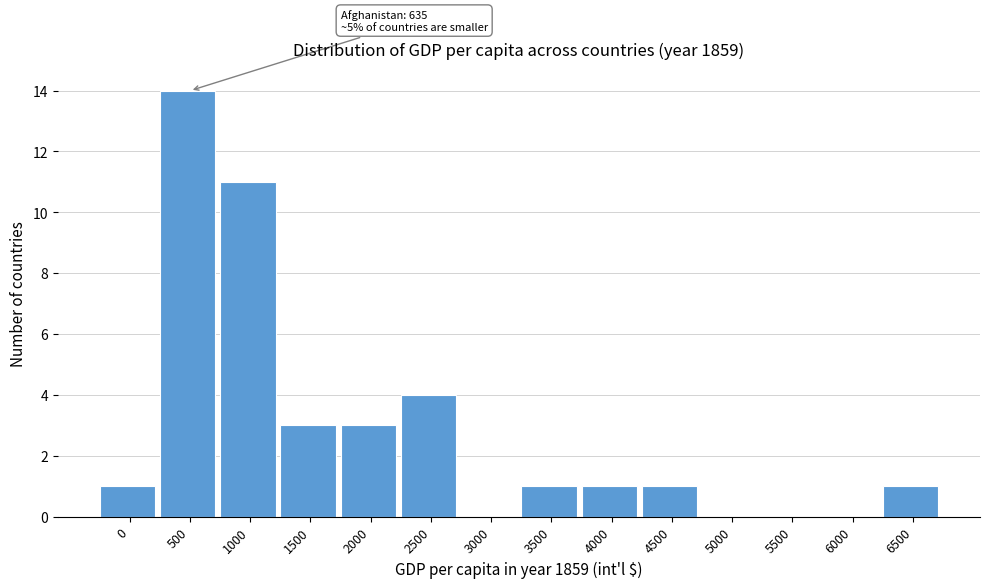

Reading left to right, extract all data points from this chart.

0=1	500=14	1000=11	1500=3	2000=3	2500=4	3000=0	3500=1	4000=1	4500=1	5000=0	5500=0	6000=0	6500=1